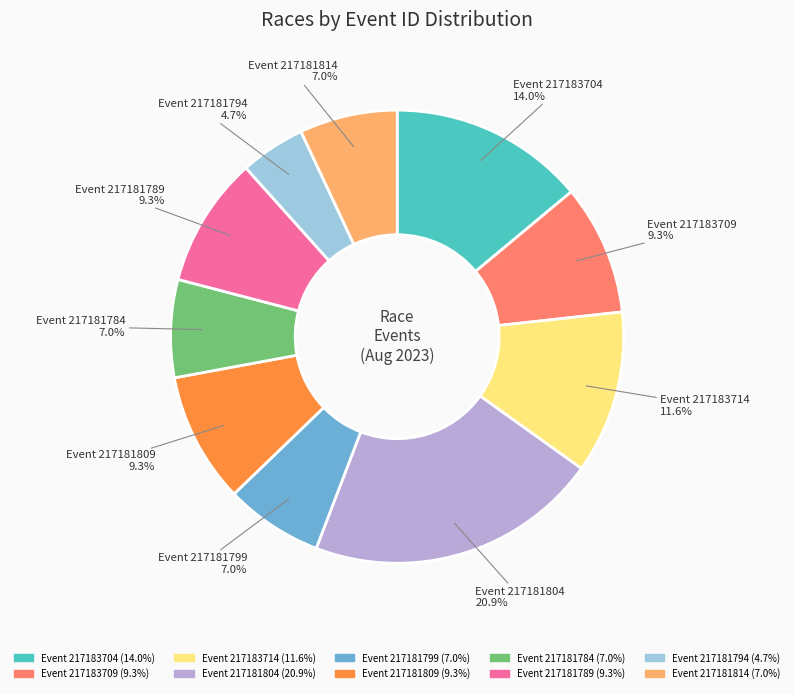

Is there any slice that represents more than half of the pie?

No